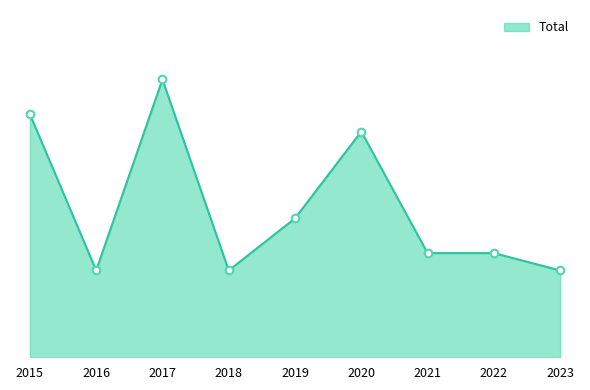

What is the change in value from 2015 to 2023?

-9